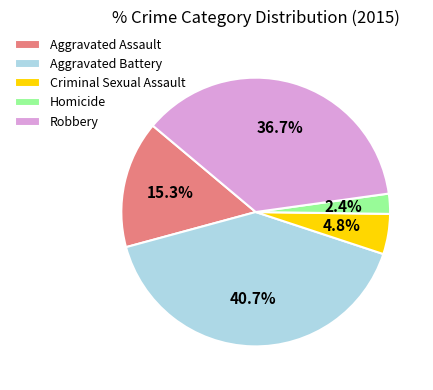

Which category has the biggest portion of the pie?

Aggravated Battery